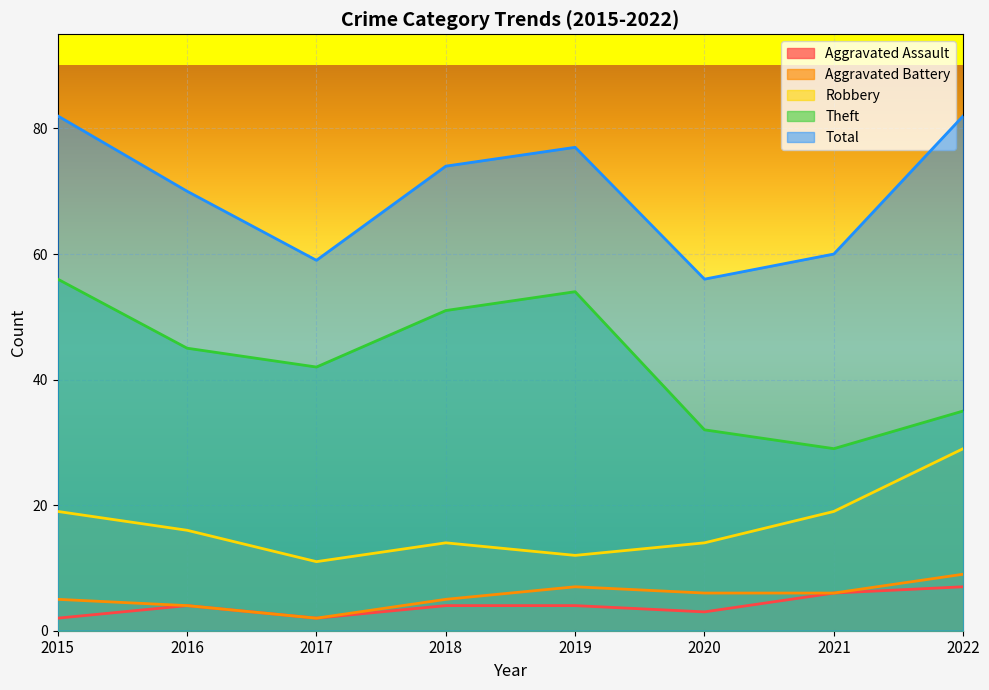

How many data points in Theft are above 45?

3